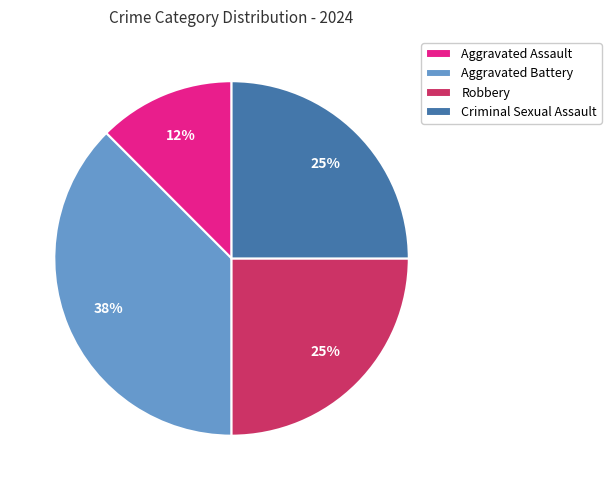

Approximately how many times larger is the value at Robbery compared to Criminal Sexual Assault?

1.0